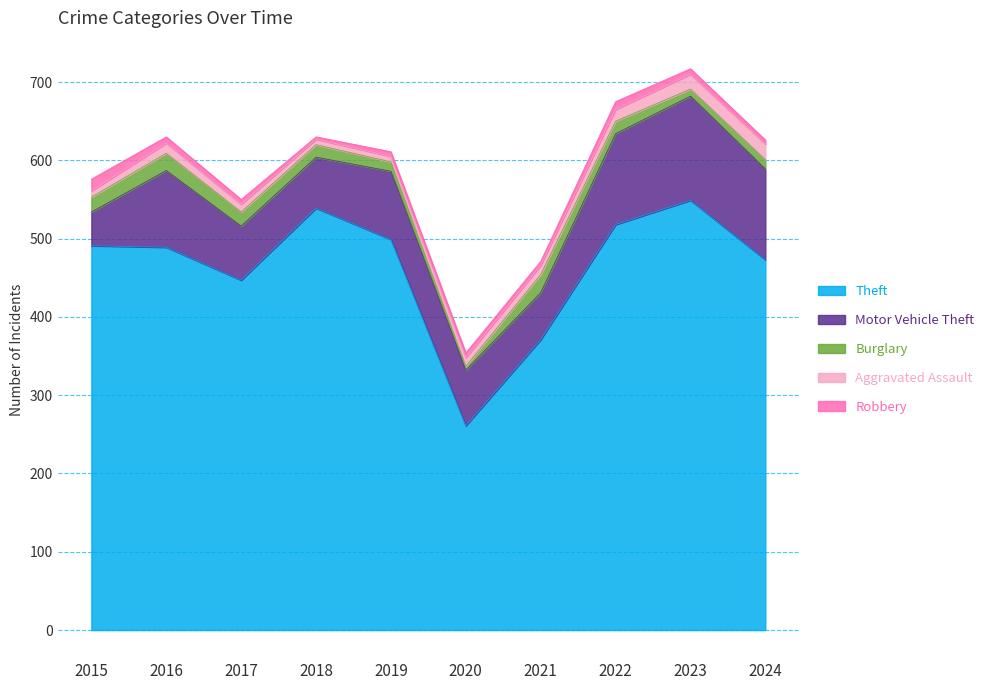

What is the spread (max minus min) of values at 2022?

508